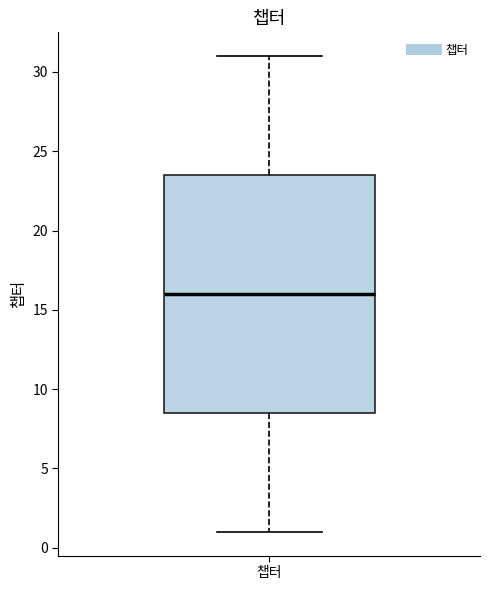

Transcribe this box plot: give where the median line is, the range the box spans, and where the two whiskers end, as read against the y-axis. The values are not printed on the chart, so give them approximately, as read against the axis.

median 16.0, box 8.5 to 23.5, whiskers 1.0 to 31.0